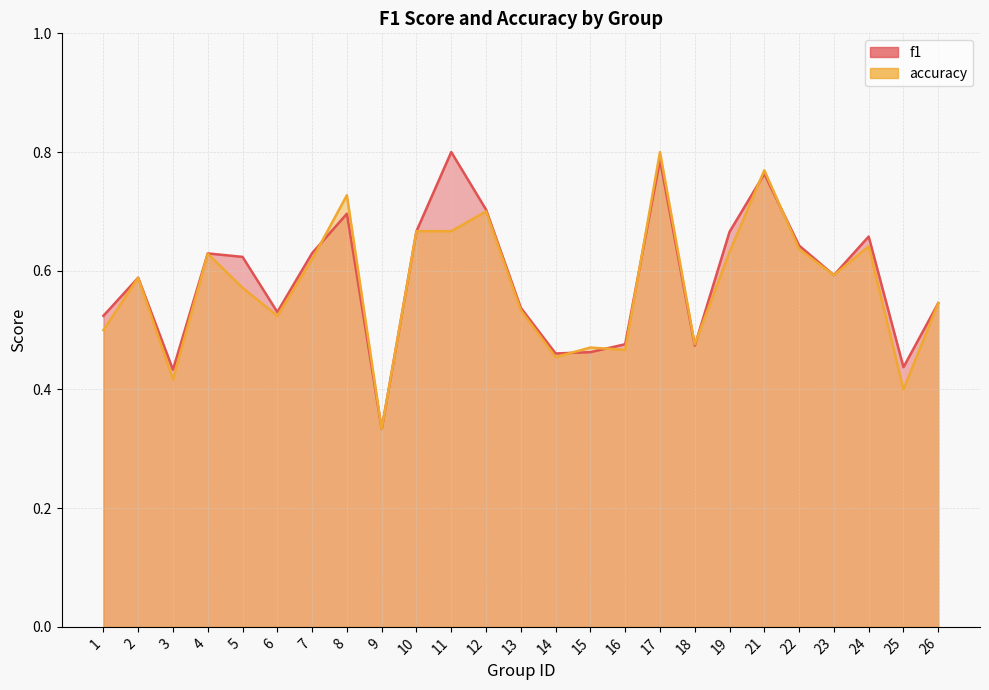

What is the sum of all accuracy values?

14.4